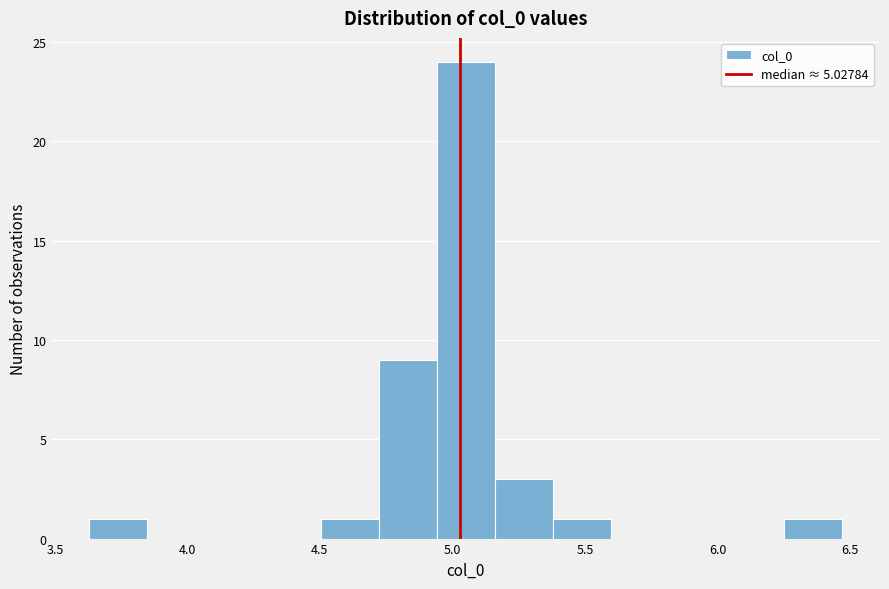

How tall is the bar that spans 5.15 to 5.40 on the x-axis? Neither the bar edges nor the heights are printed on the chart, so give them approximately, as read against the axes.

3